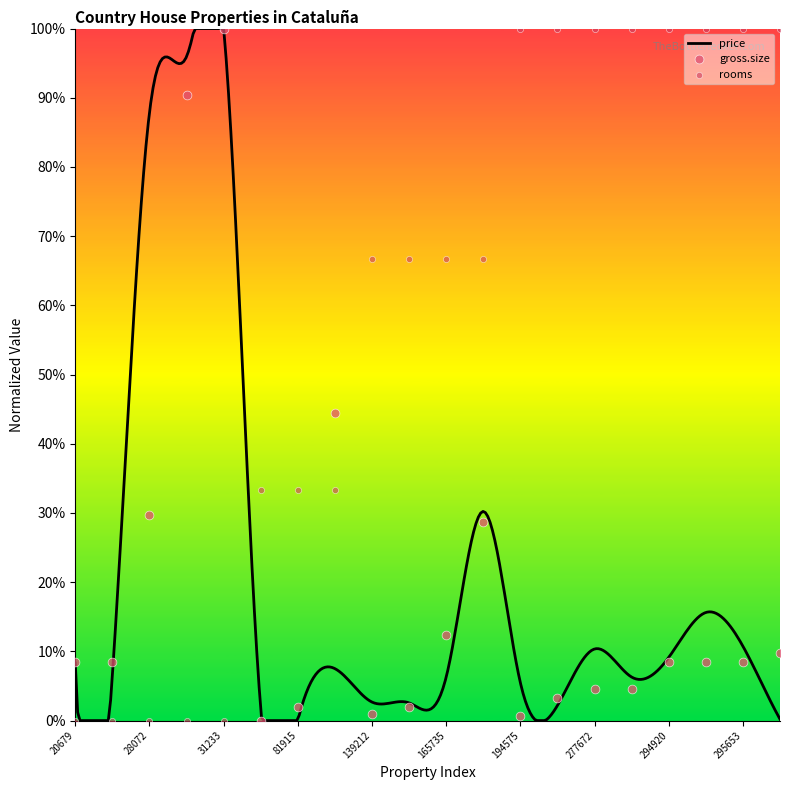

Which series contains the highest Y value?

gross.size